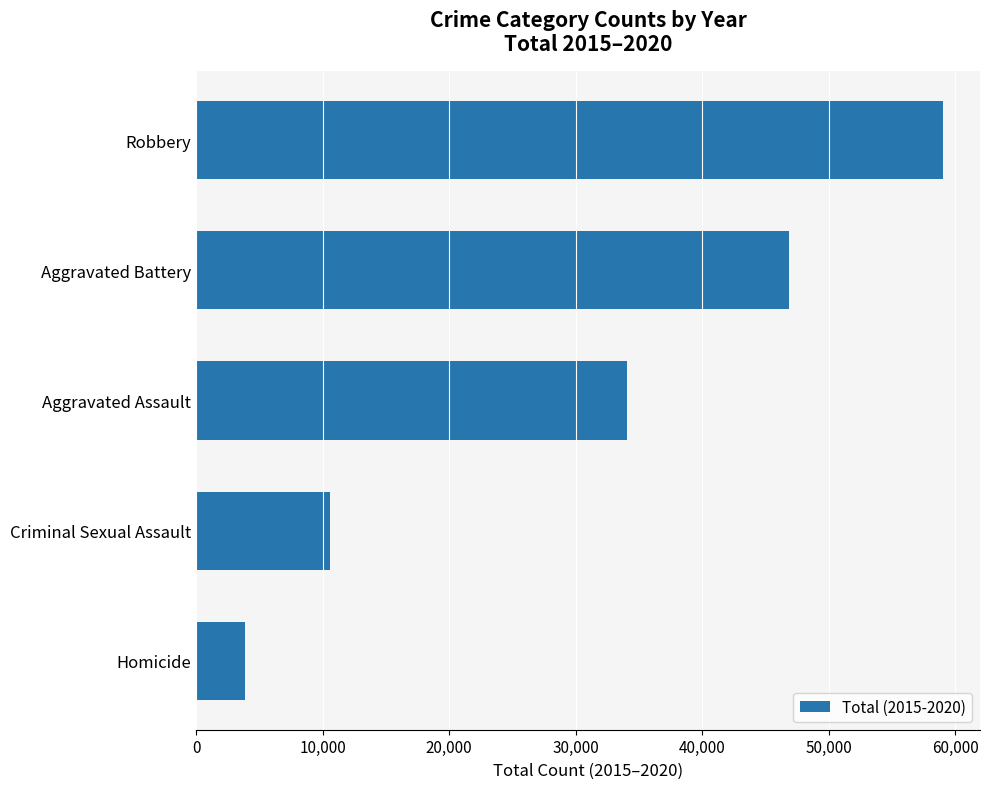

What value does the data have at Robbery?

59006